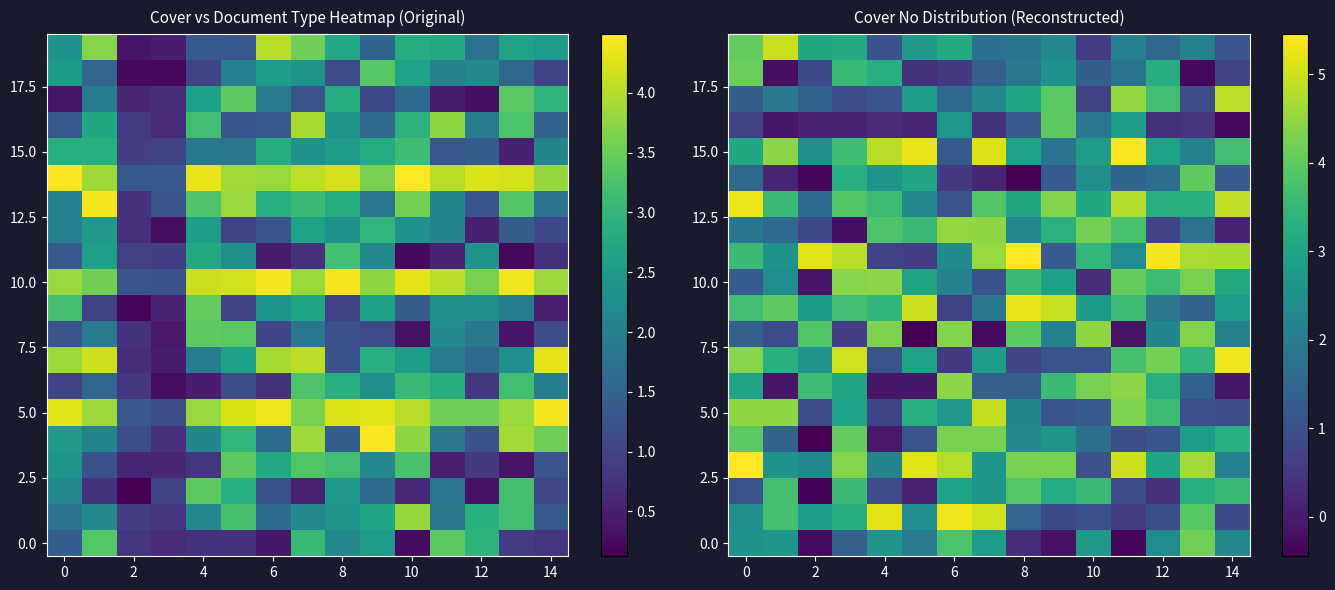

At which category does the chart reach its minimum across all series?

2